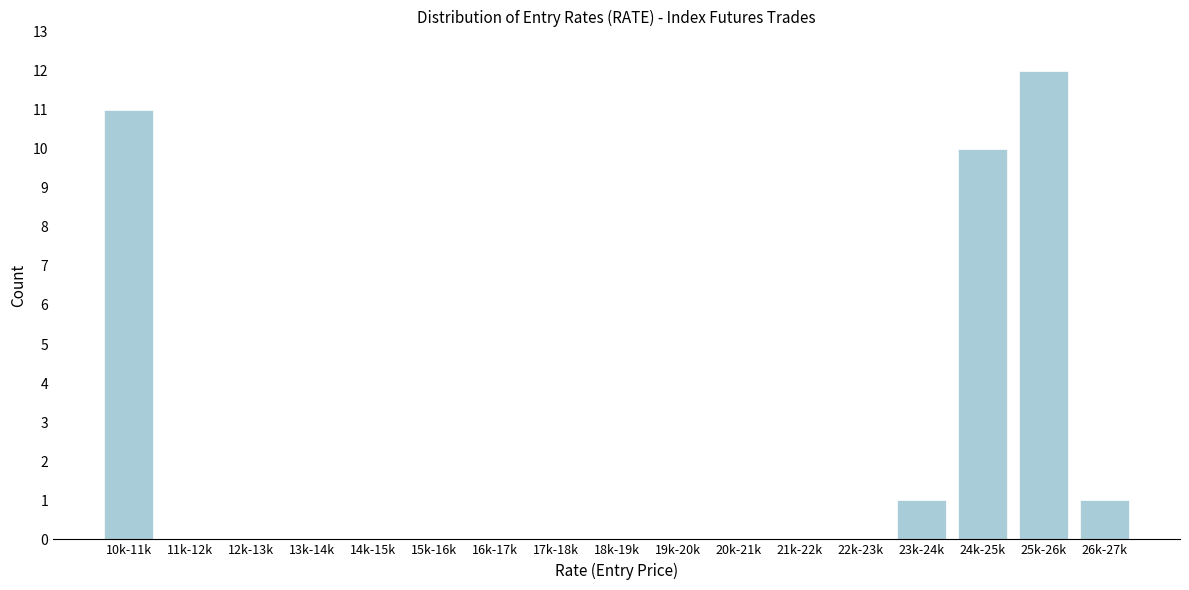

Reading left to right, transcribe all the data shown in this chart.

10k-11k=11	11k-12k=0	12k-13k=0	13k-14k=0	14k-15k=0	15k-16k=0	16k-17k=0	17k-18k=0	18k-19k=0	19k-20k=0	20k-21k=0	21k-22k=0	22k-23k=0	23k-24k=1	24k-25k=10	25k-26k=12	26k-27k=1